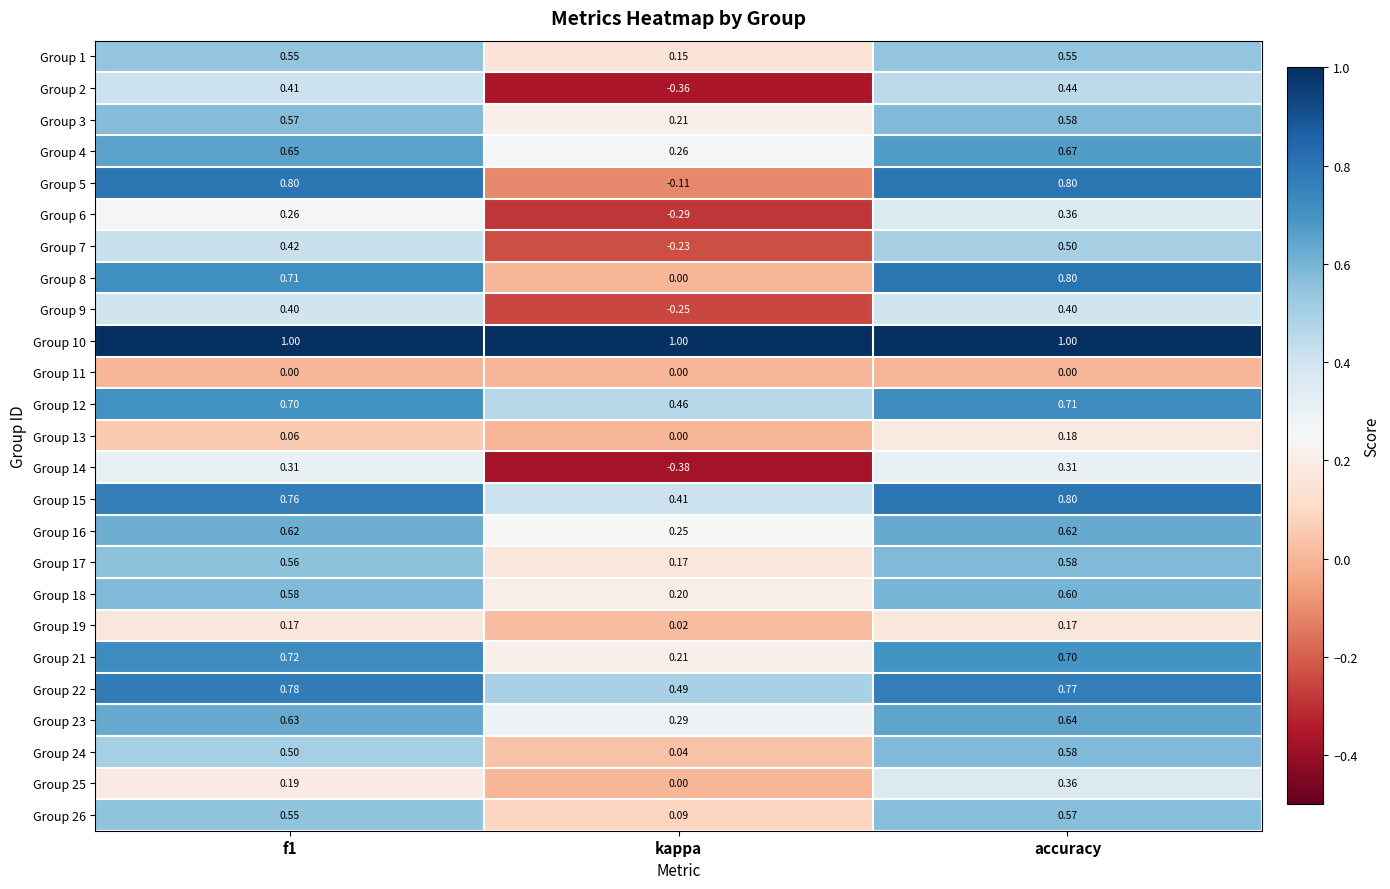

At which label does Group 25 reach its peak?

accuracy